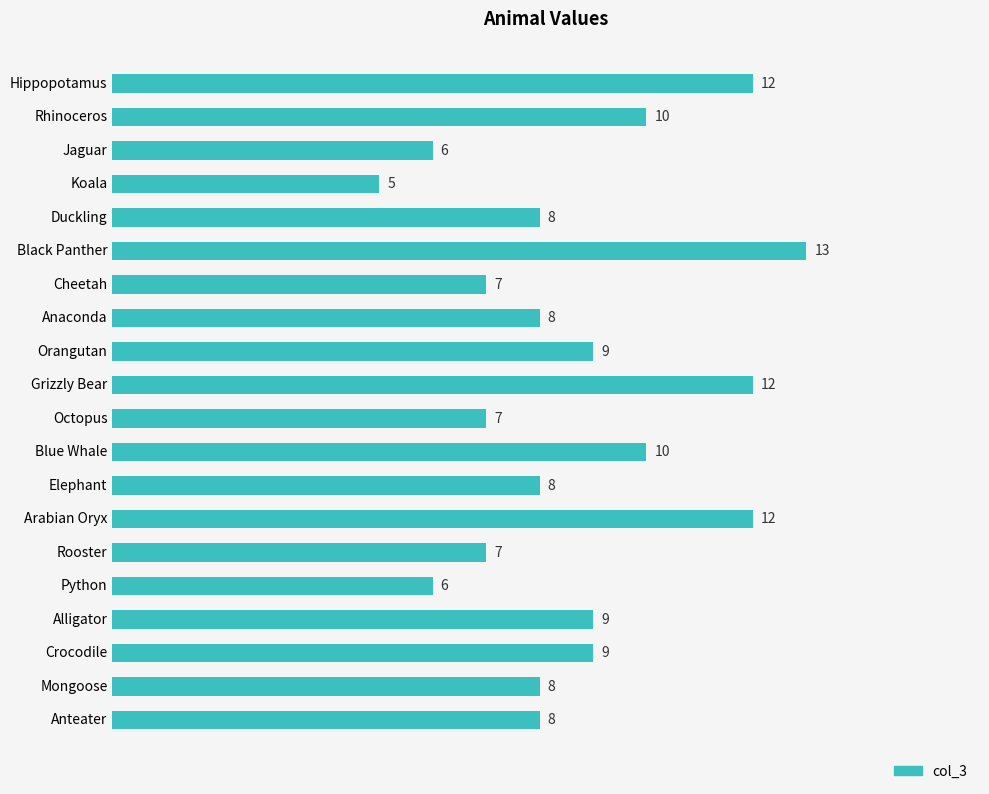

Does the chart contain stacked bars?

No